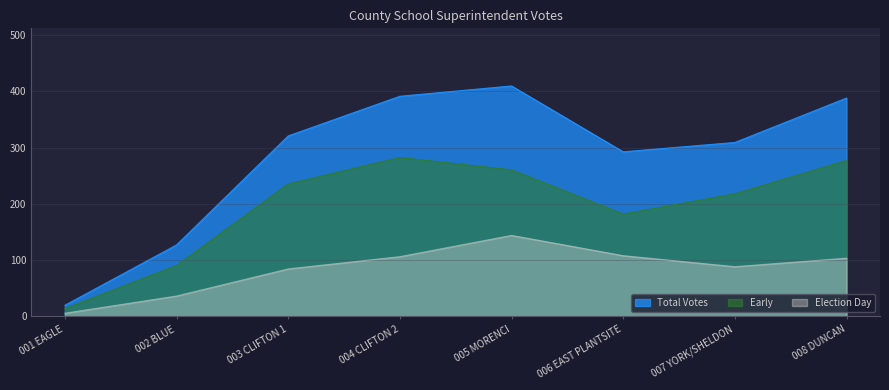

What is the sum of all Election Day values?

677.0